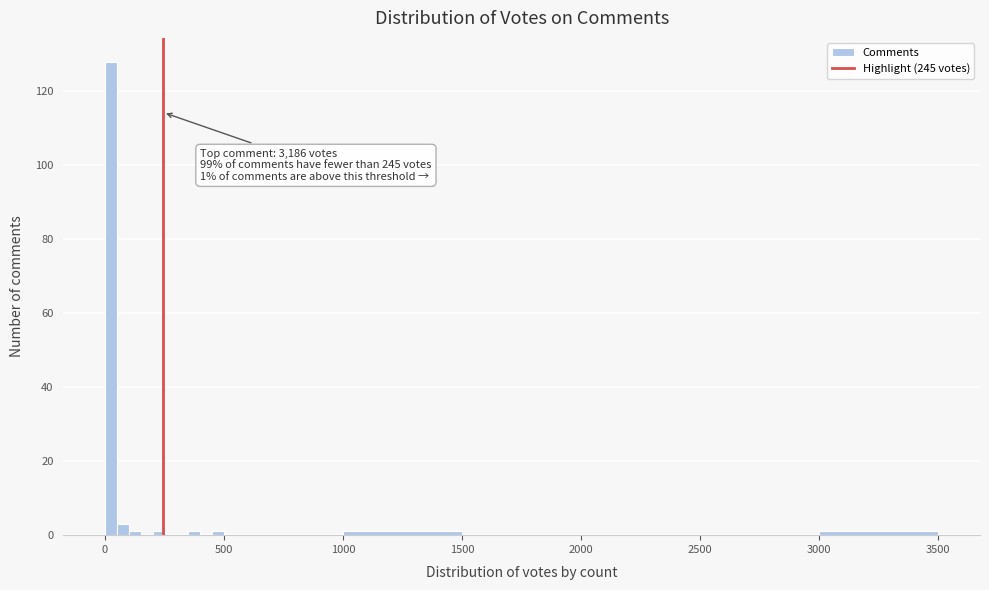

Read against the x-axis, roughly where is the centre of the tallest bar?

50